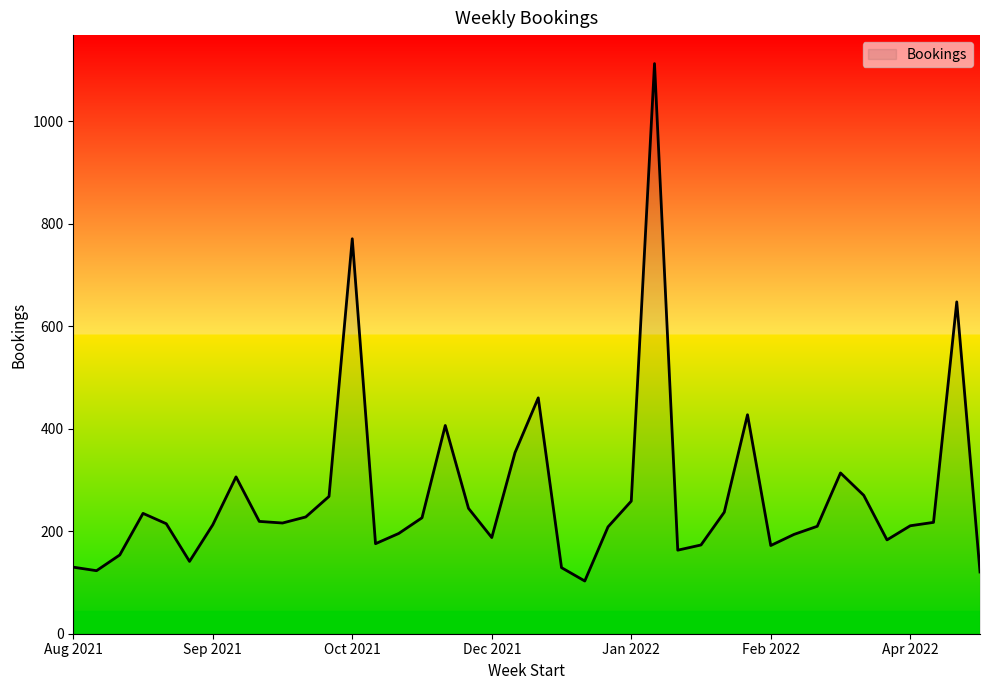

What is the minimum value shown in the chart?

102.9